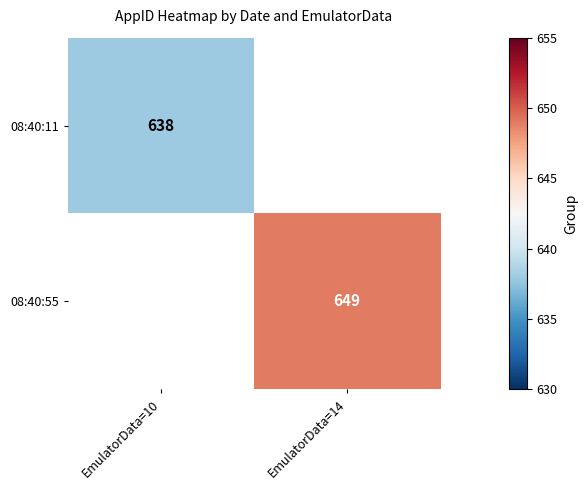

At how many categories does at least one series exceed 640?

1